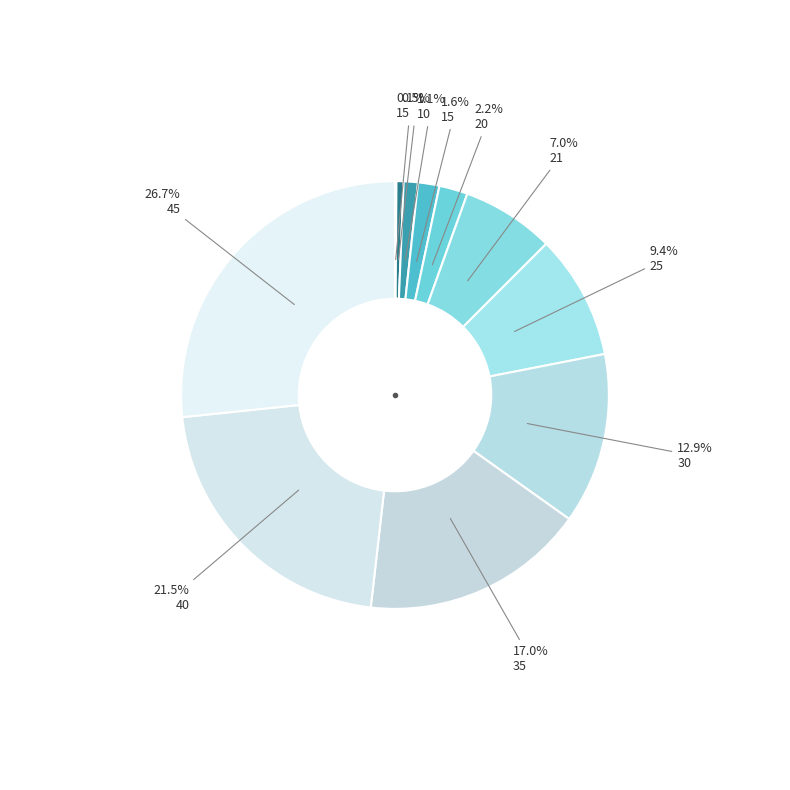

Which slice is the largest?

45